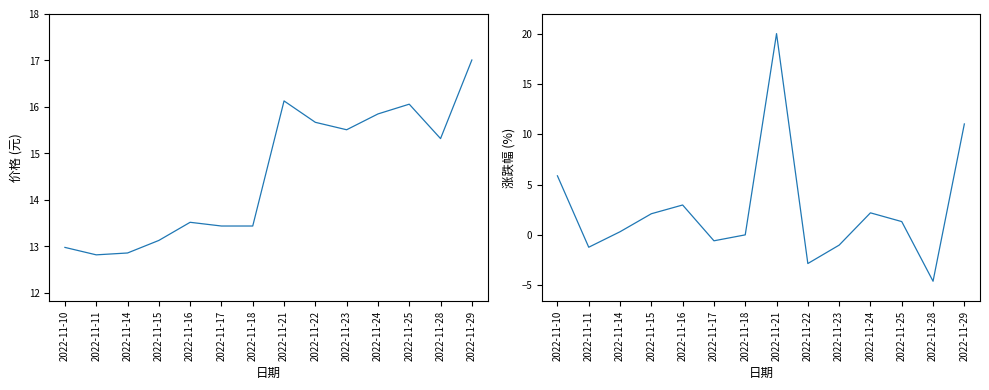

Where is the first local minimum for 涨跌幅%?

2022-11-11